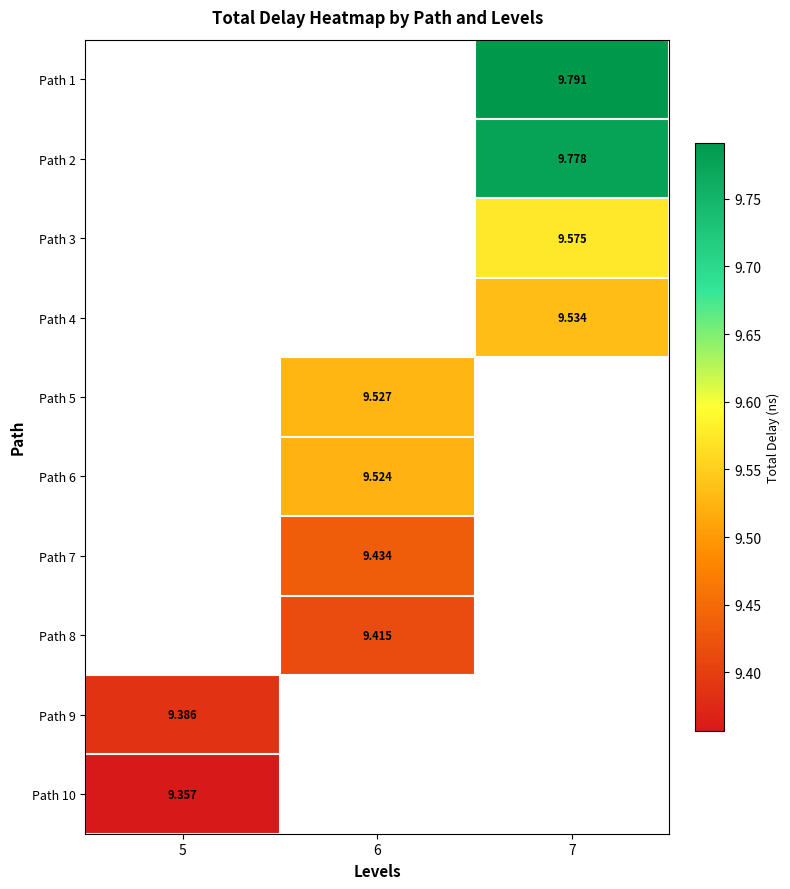

What is the maximum value shown in the chart?

9.8